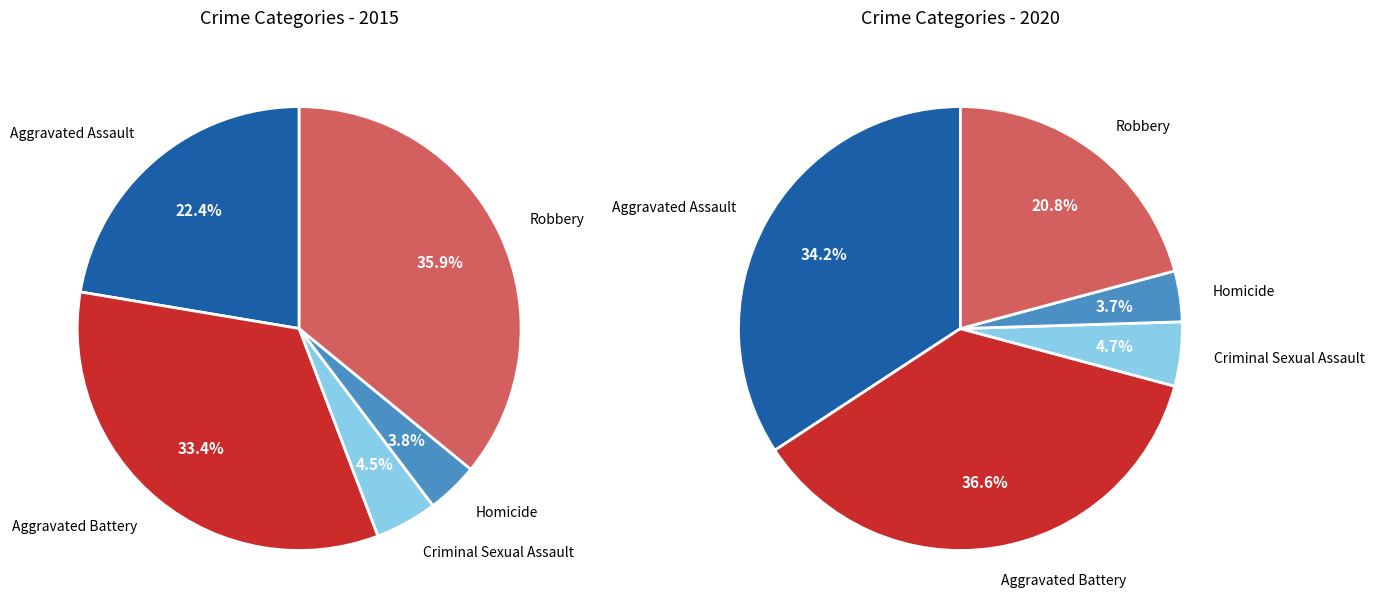

Does 2 represent more than half of the total?

No